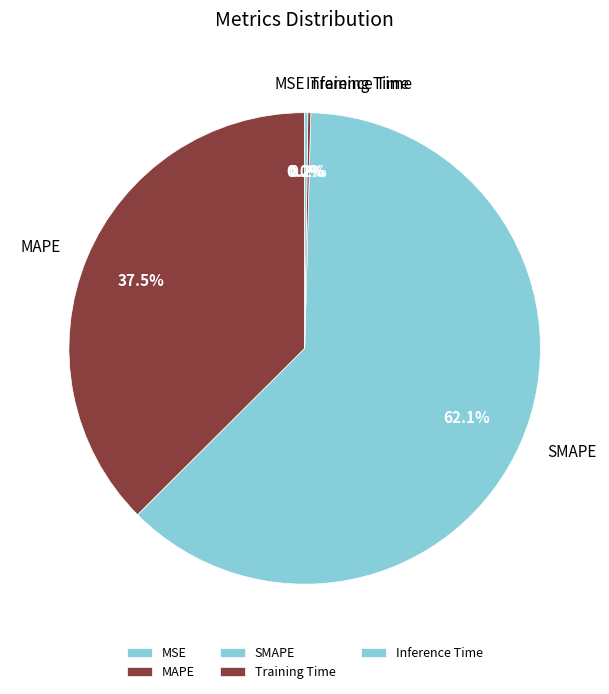

What portion of the pie excludes SMAPE?

37.9%